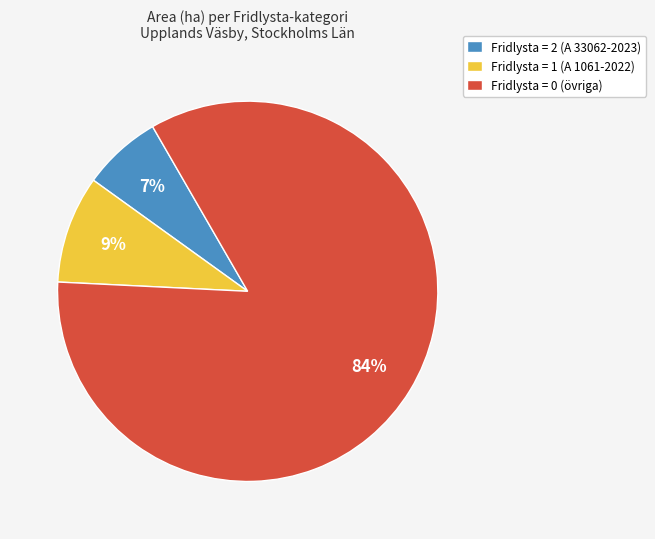

To the nearest percent, what percentage of the pie is Fridlysta = 2 (A 33062-2023)?

7%